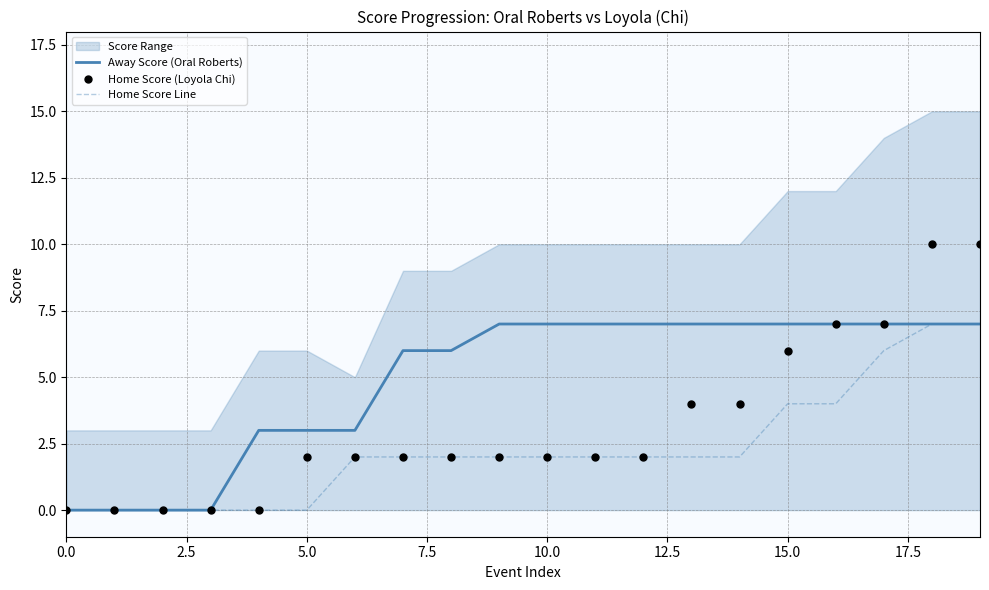

At which category is the sum across all series the highest?

18